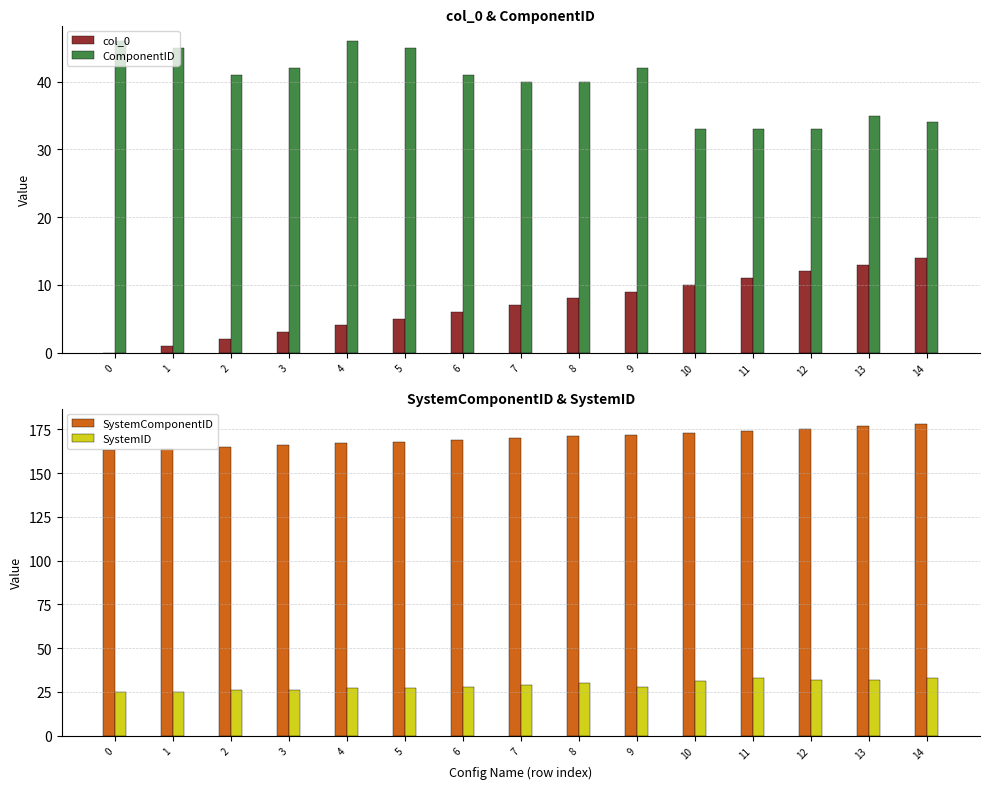

Does the chart contain any negative values?

No